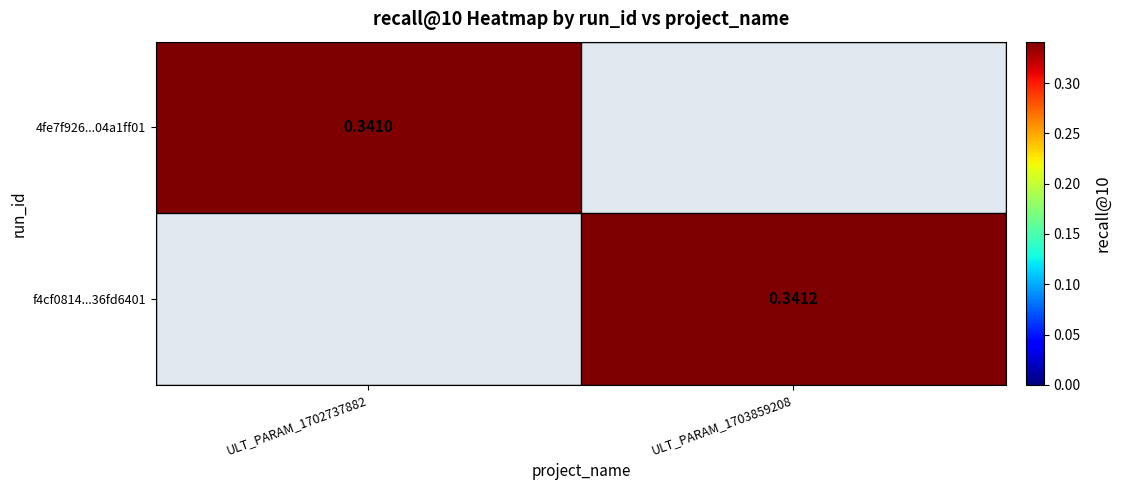

The value of 4fe7f926...04a1ff01 at ULT_PARAM_1702737882 is 0.6. True or false?

False